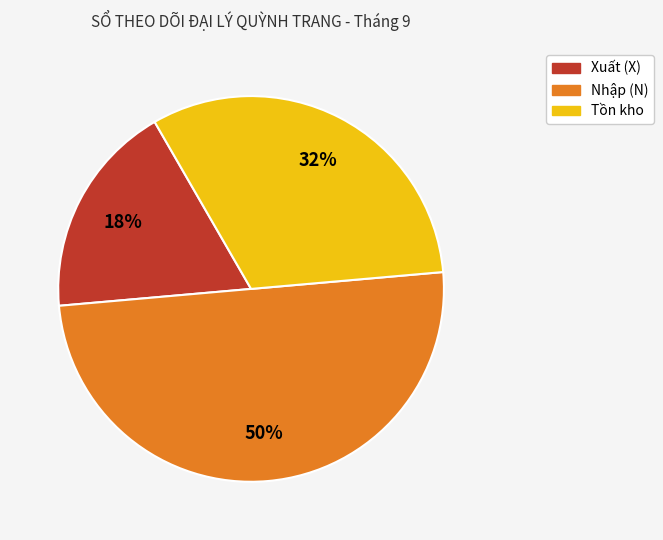

To the nearest percent, what is the average slice percentage?

33%